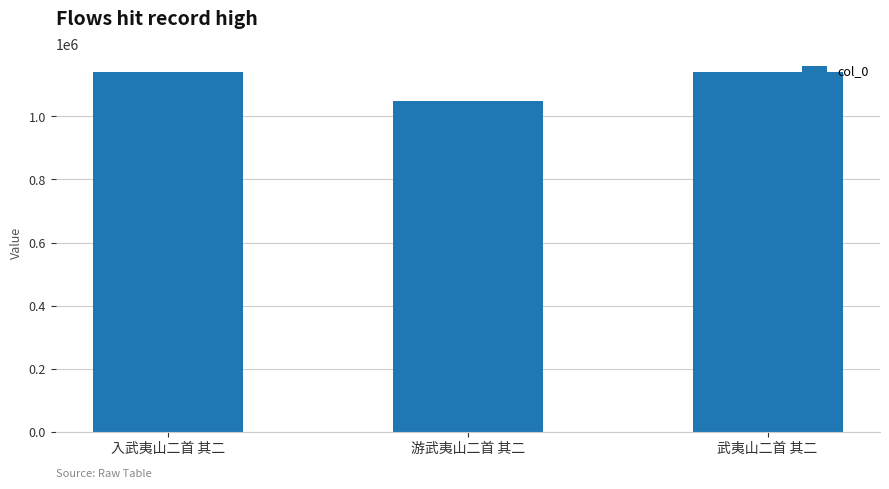

Approximately how many times larger is the value at 武夷山二首 其二 compared to 入武夷山二首 其二?

1.0